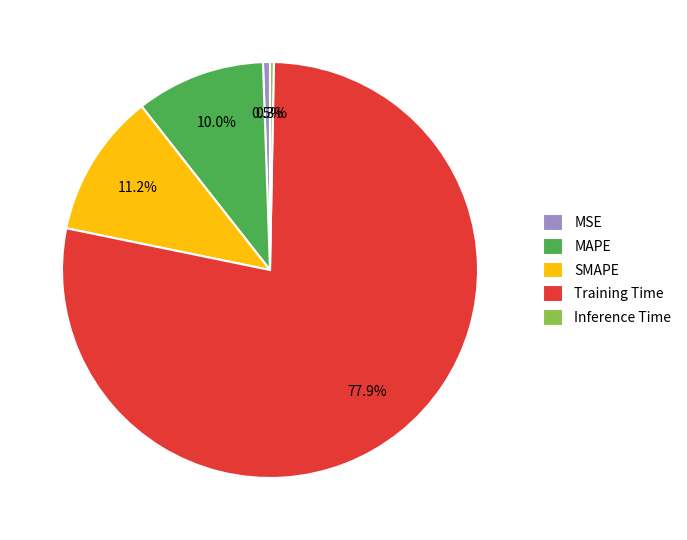

The MAPE slice represents 3% of the pie. True or false?

False